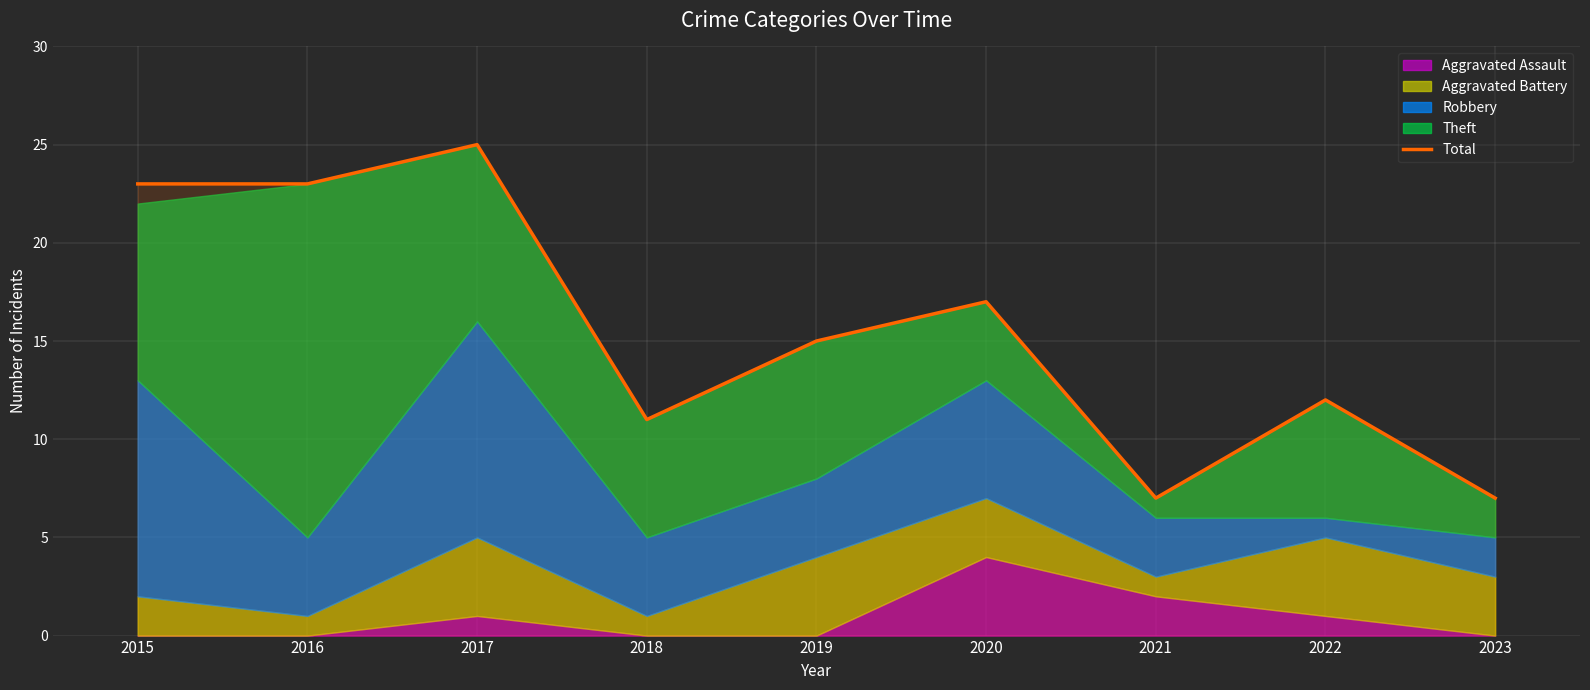

How many points are lower than both their immediate neighbors (excluding endpoints)?

2